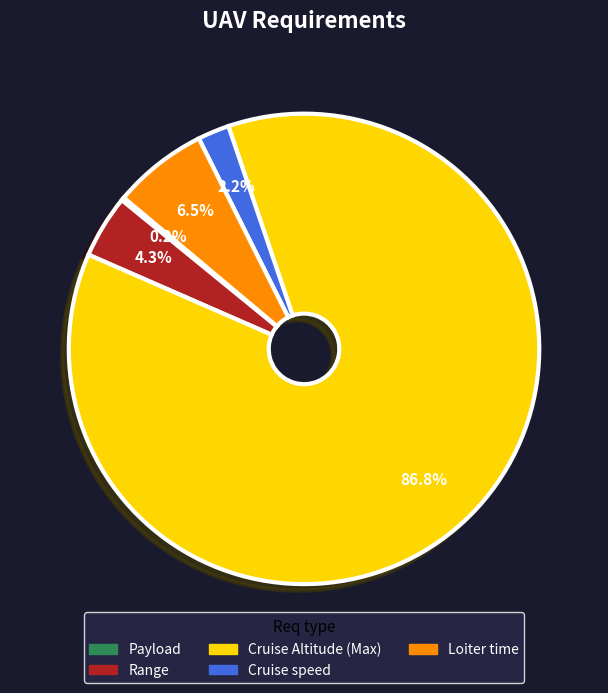

Combined, do Cruise Altitude (Max) and Cruise speed account for over 50%?

Yes